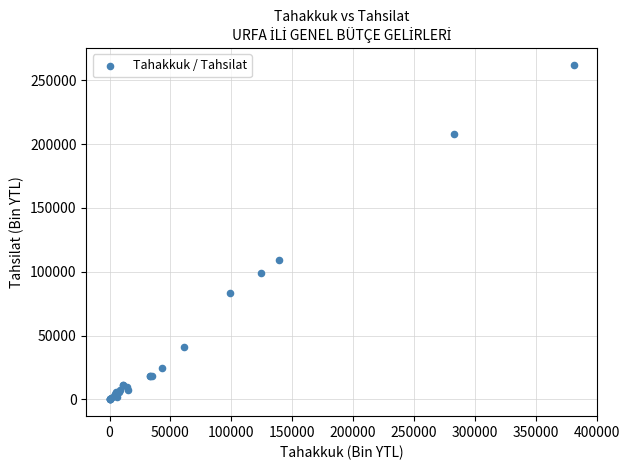

What Y value in the scatter plot is closest to 131142?

108899